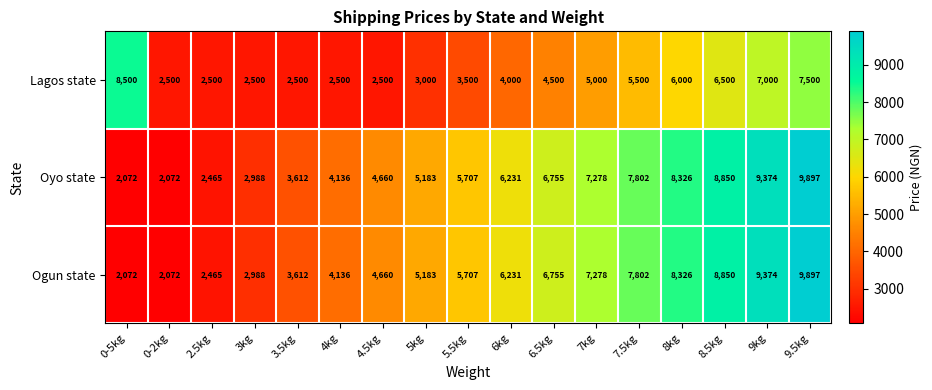

Count the number of data series in this chart.

3